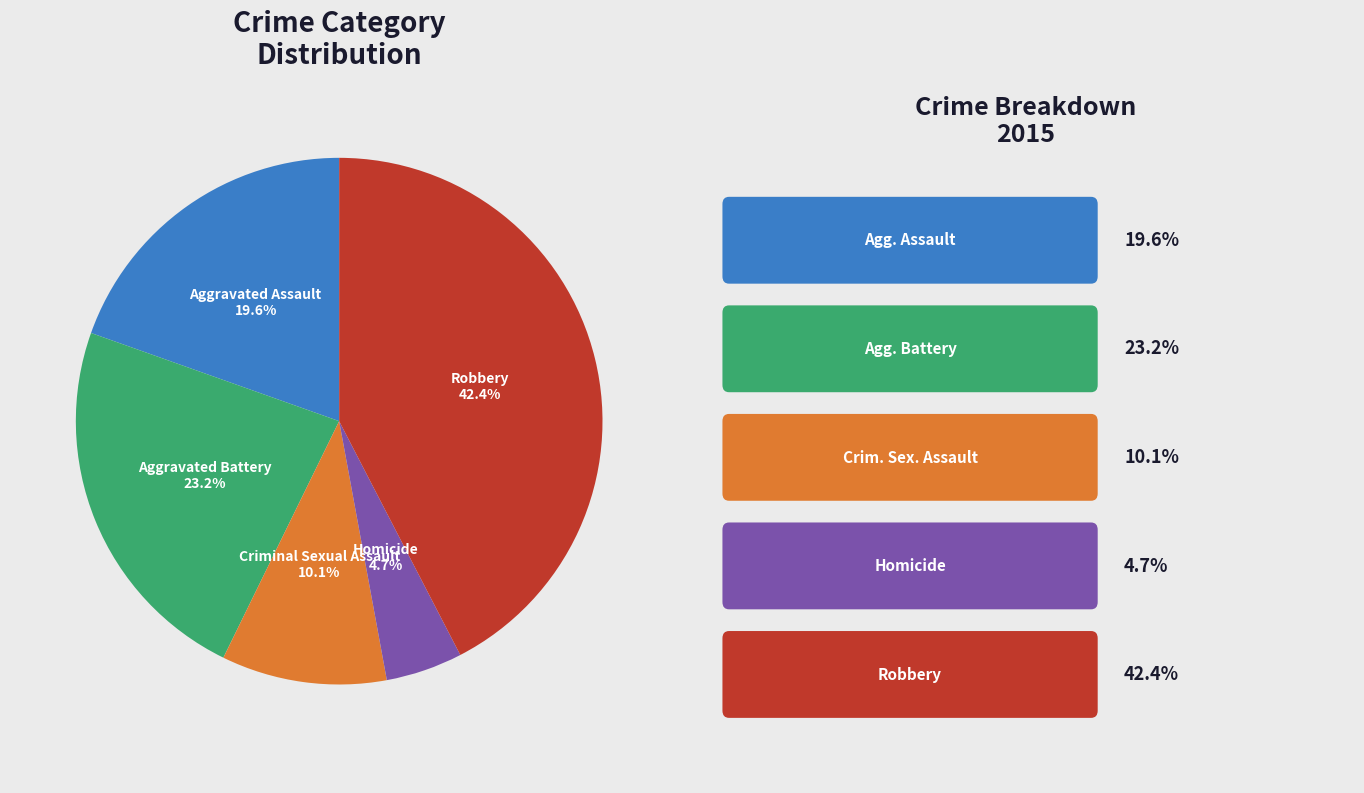

Is there a majority slice in this chart?

No